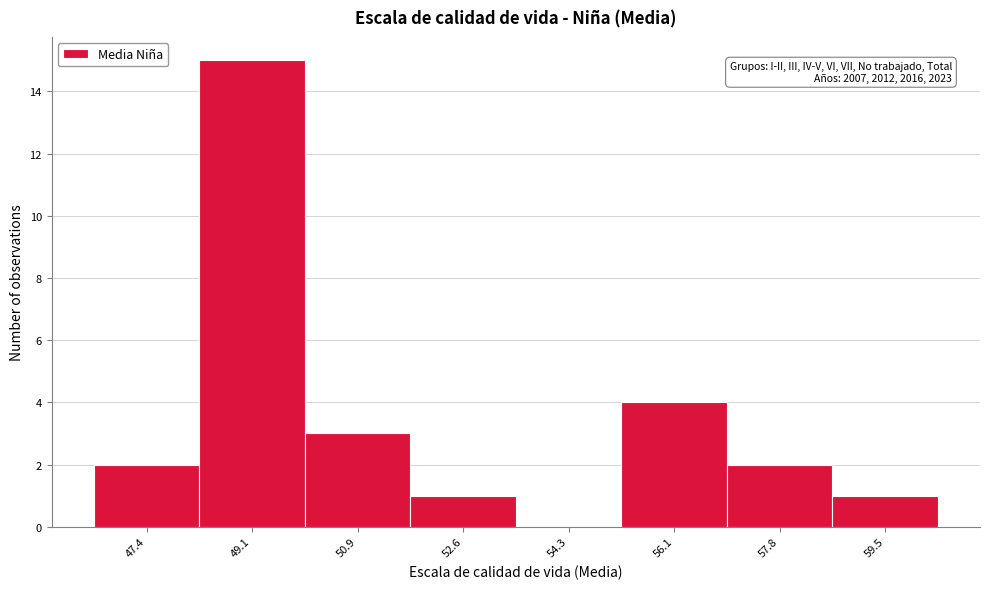

Reading left to right, list all the values displayed in this chart.

47.4=2	49.1=15	50.9=3	52.6=1	54.3=0	56.1=4	57.8=2	59.5=1